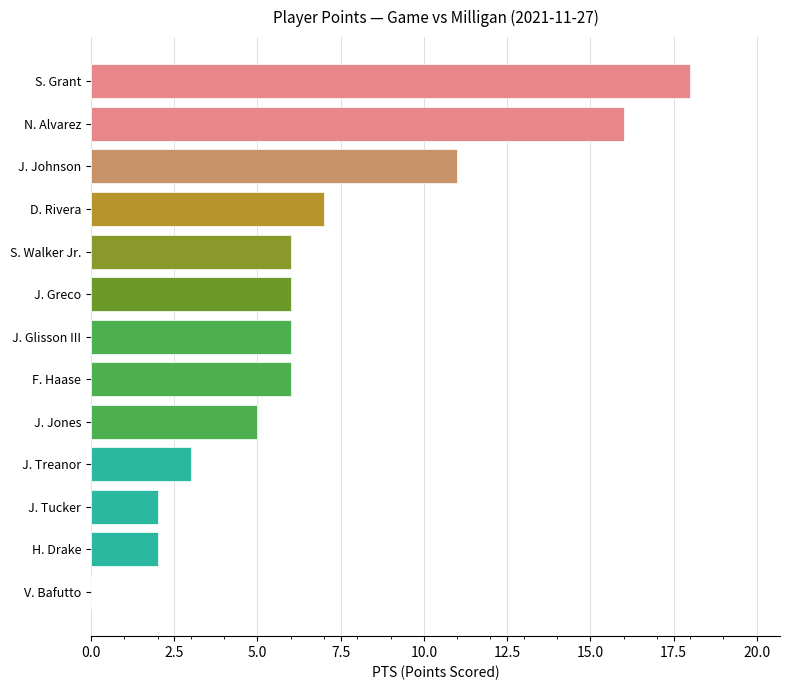

The value at J. Glisson III is 8. True or false?

False